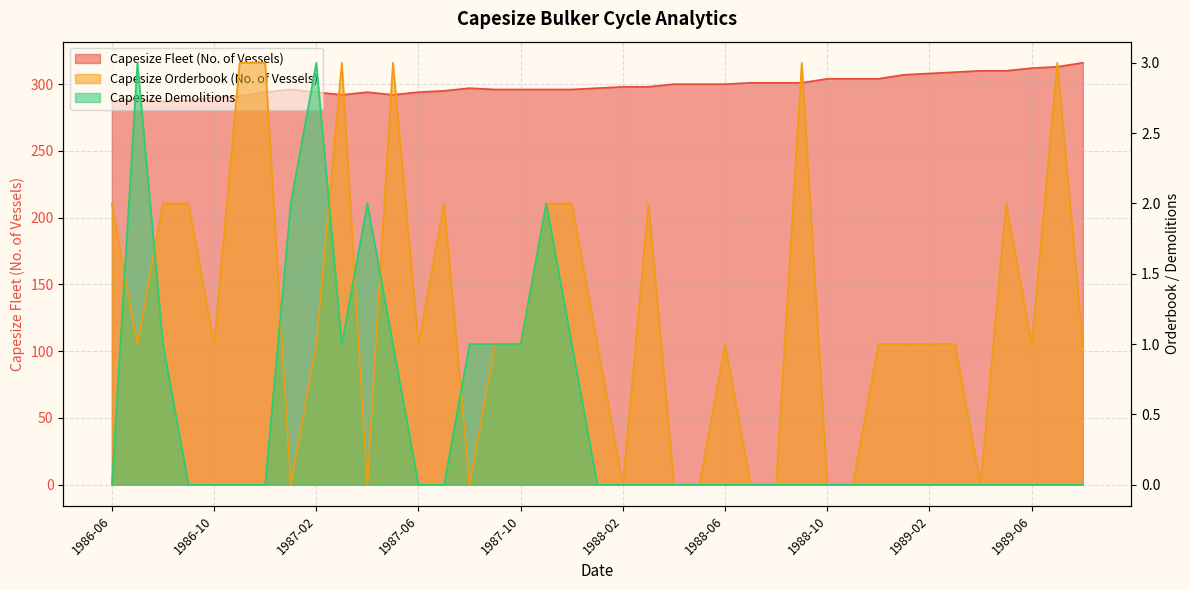

Where is the first local minimum for Capesize Demolitions?

1987-03